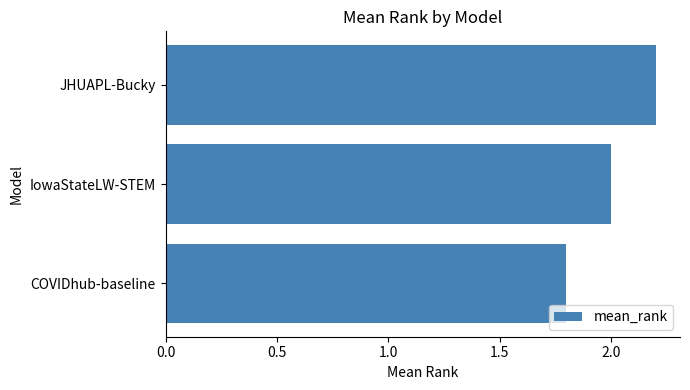

How many distinct data groups are displayed?

1